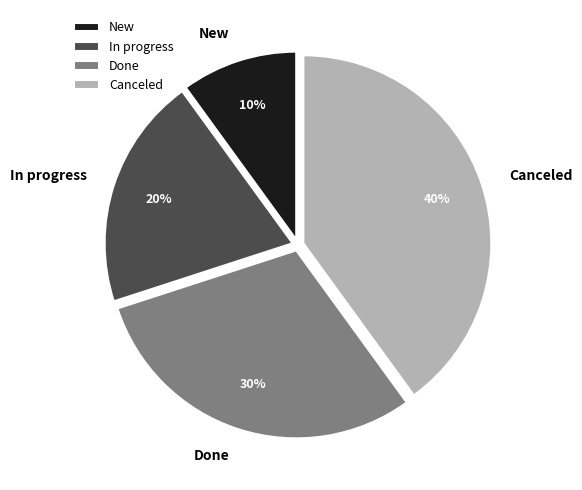

Which category has the biggest portion of the pie?

Canceled